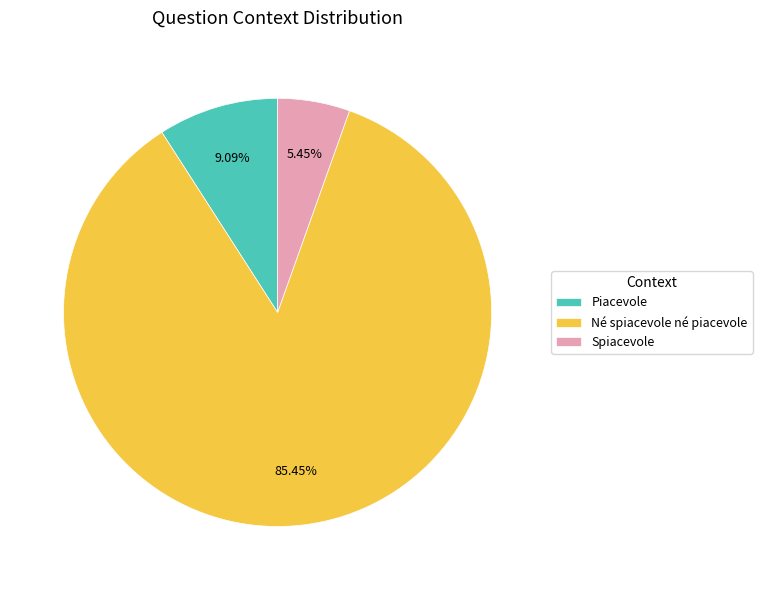

How much of the chart is everything except Né spiacevole né piacevole?

14.5%